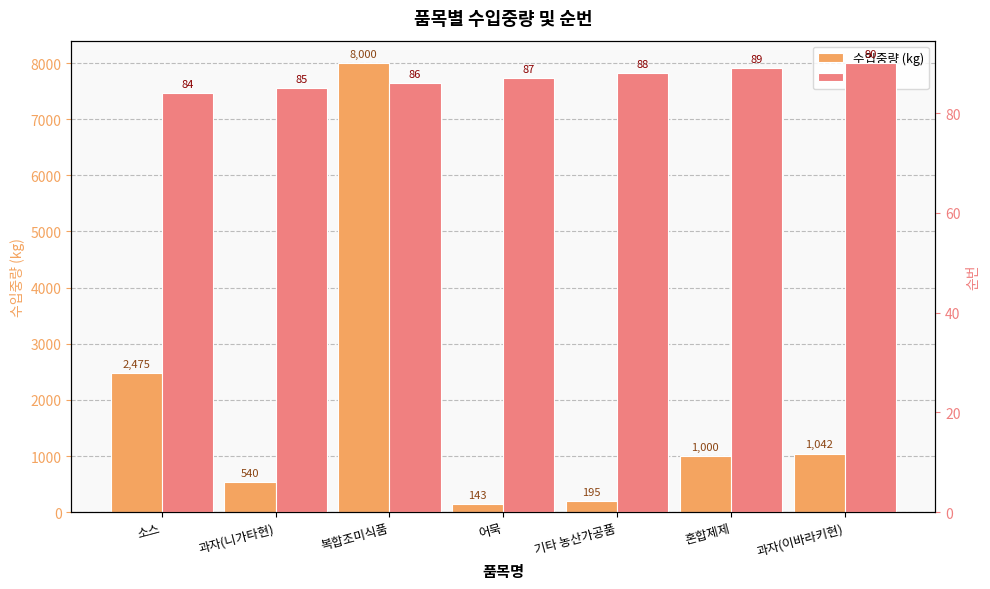

How many bars are there in each group?

2